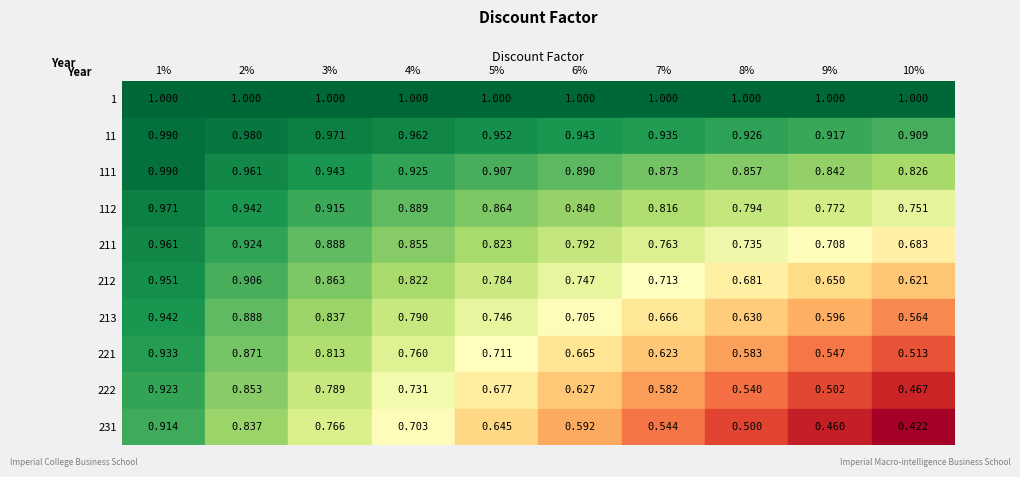

List the labels in order of 213 value, largest first.

1%, 2%, 3%, 4%, 5%, 6%, 7%, 8%, 9%, 10%